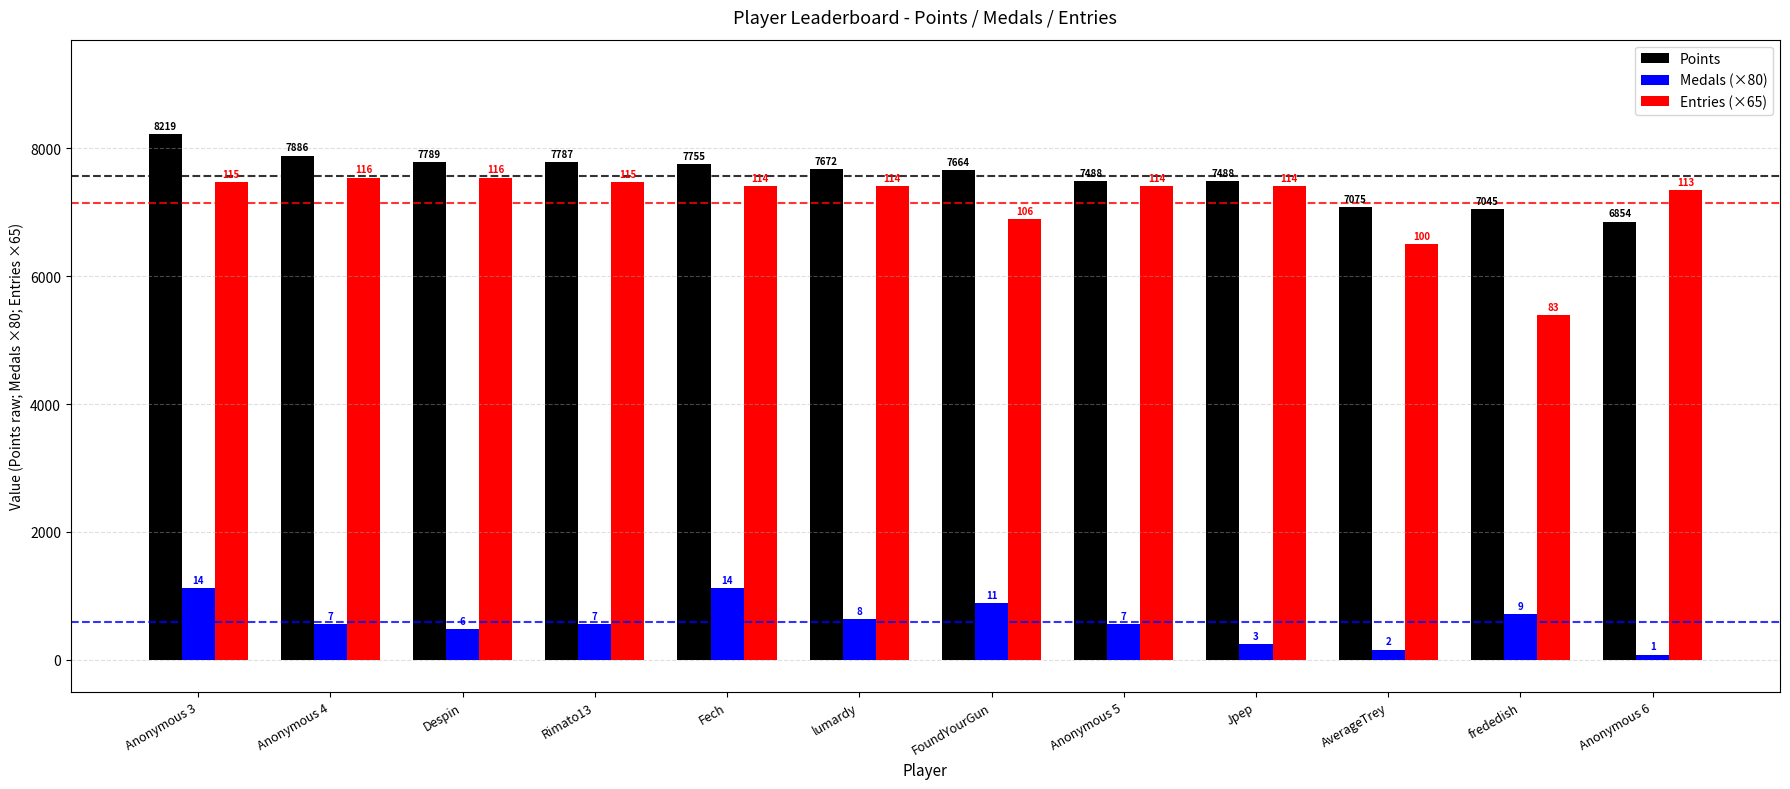

Does the chart contain stacked bars?

No